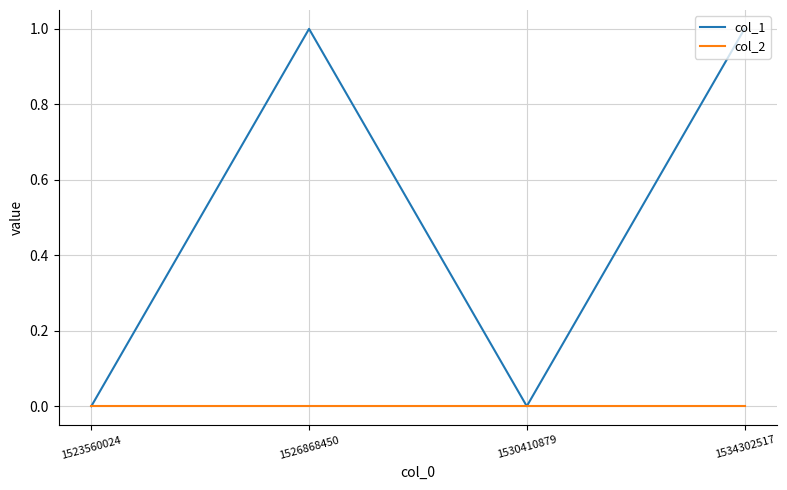

Count the number of categories in the chart.

4